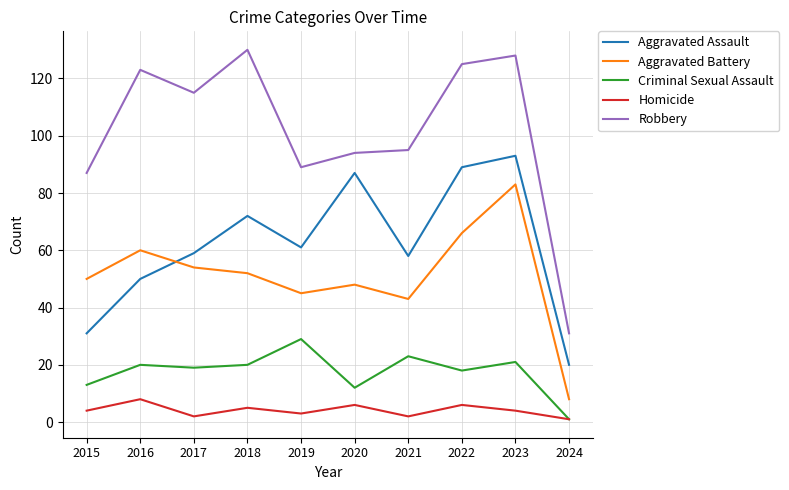

What is the total value across all series at 2017?

249